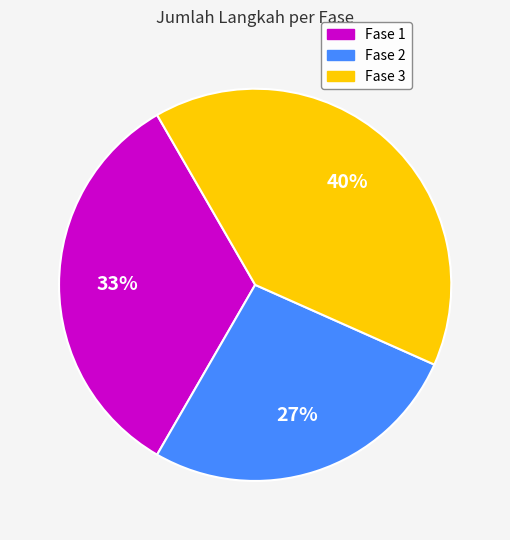

To the nearest percent, what percentage of the pie is Fase 1?

33%